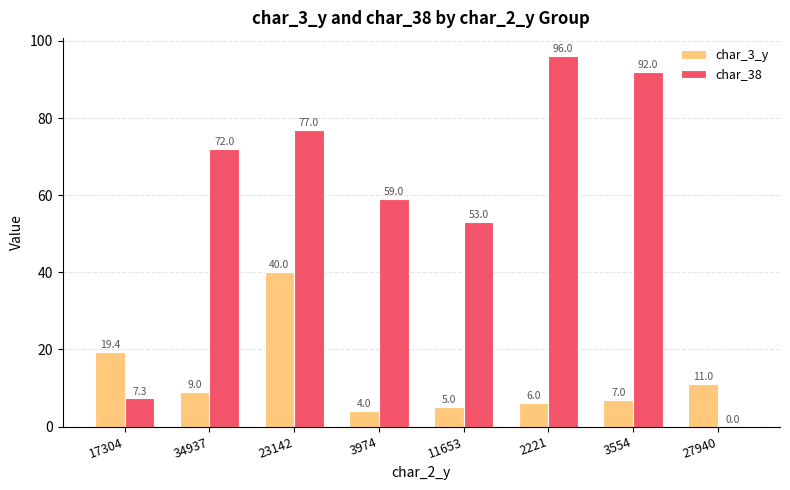

Reading left to right, what are all the values shown in this chart?

char_3_y: 19.4	9.0	40.0	4.0	5.0	6.0	7.0	11.0
char_38: 7.3	72.0	77.0	59.0	53.0	96.0	92.0	0.0